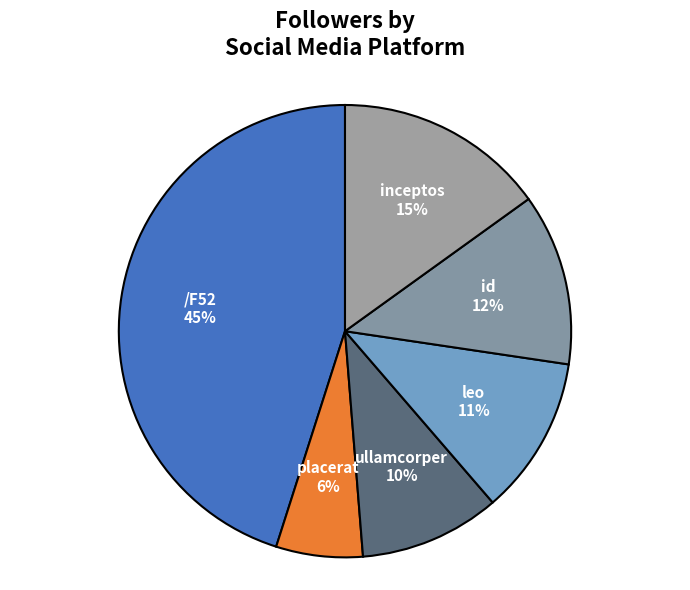

To the nearest percent, what is the average slice percentage?

17%